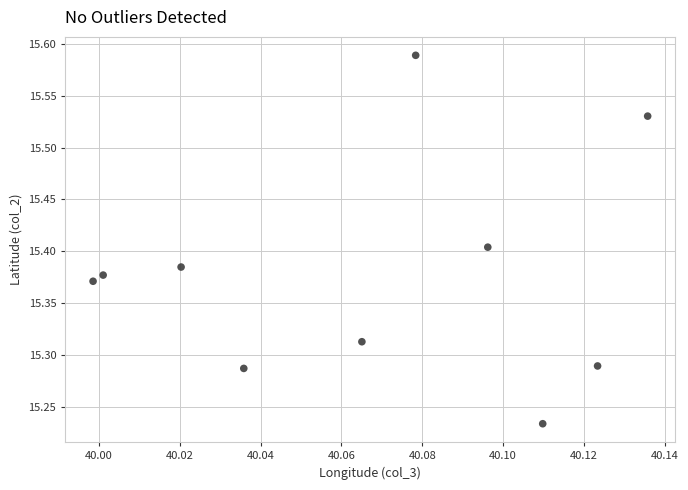

What is the average X value?

40.1